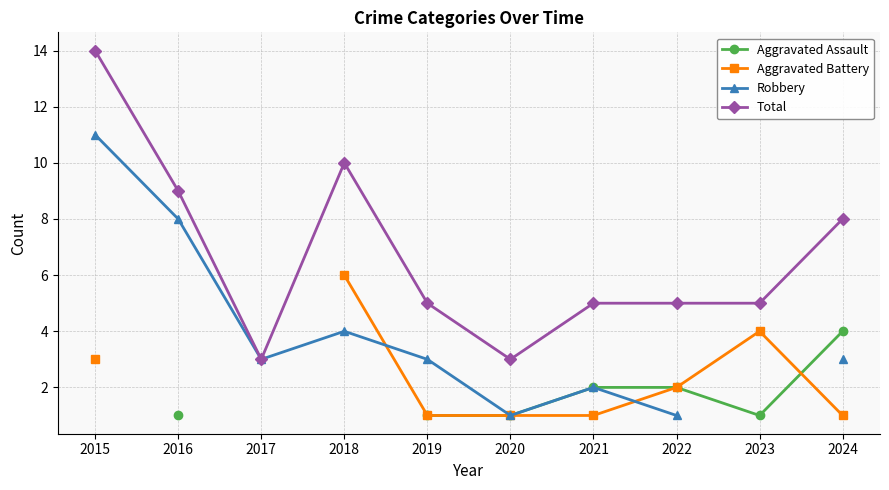

True or false: Aggravated Assault and Total intersect in this chart.

False